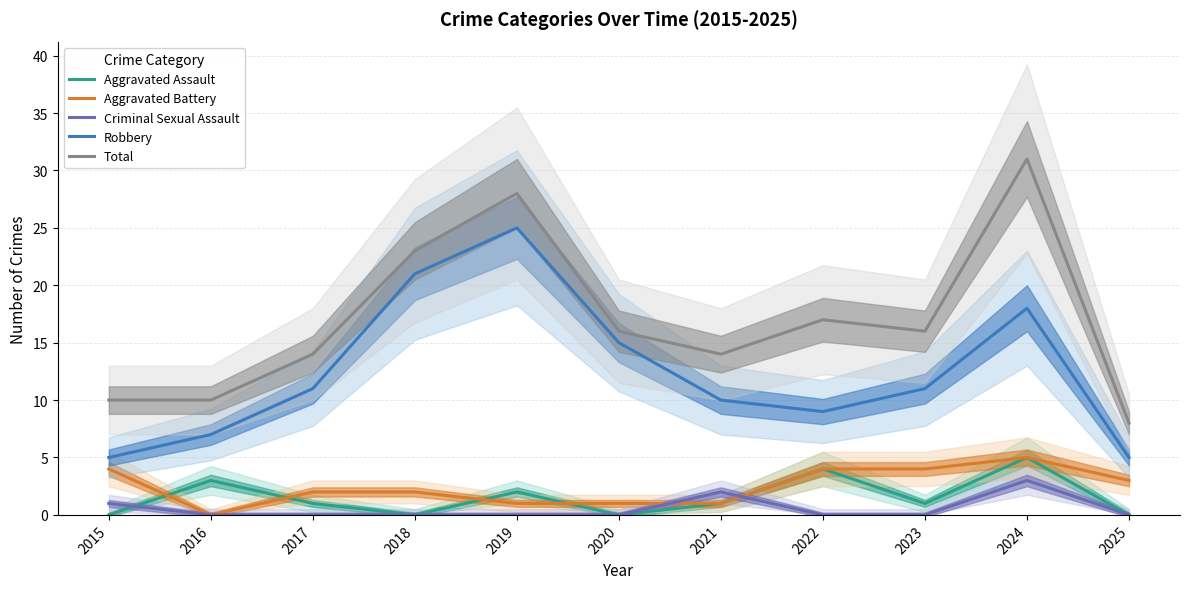

Where is the first local maximum for Robbery?

2019